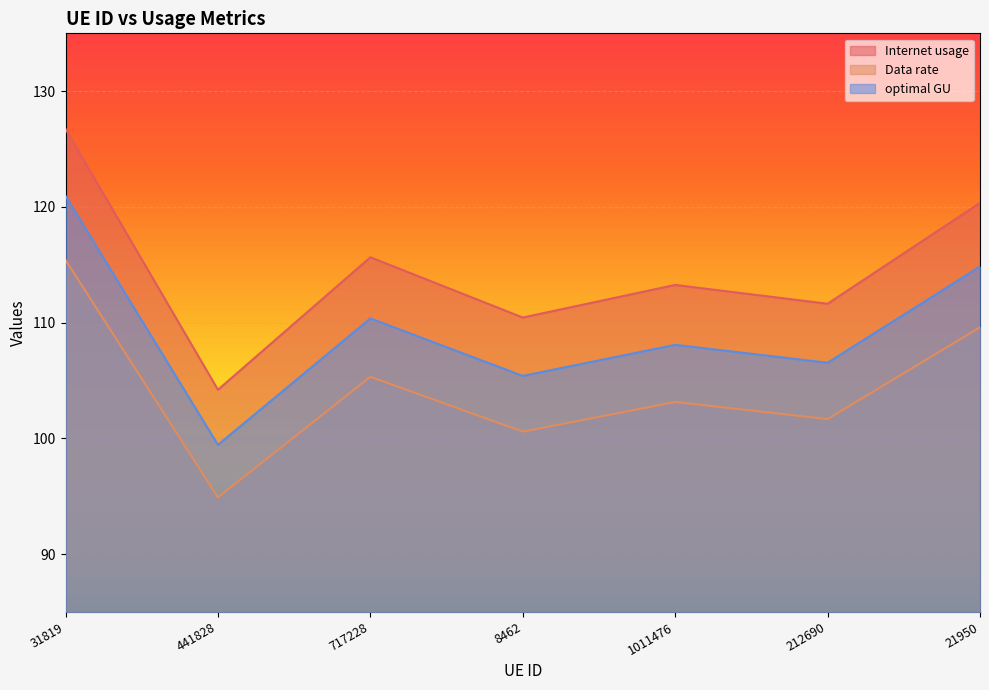

True or false: Data rate and optimal GU cross at least once.

False